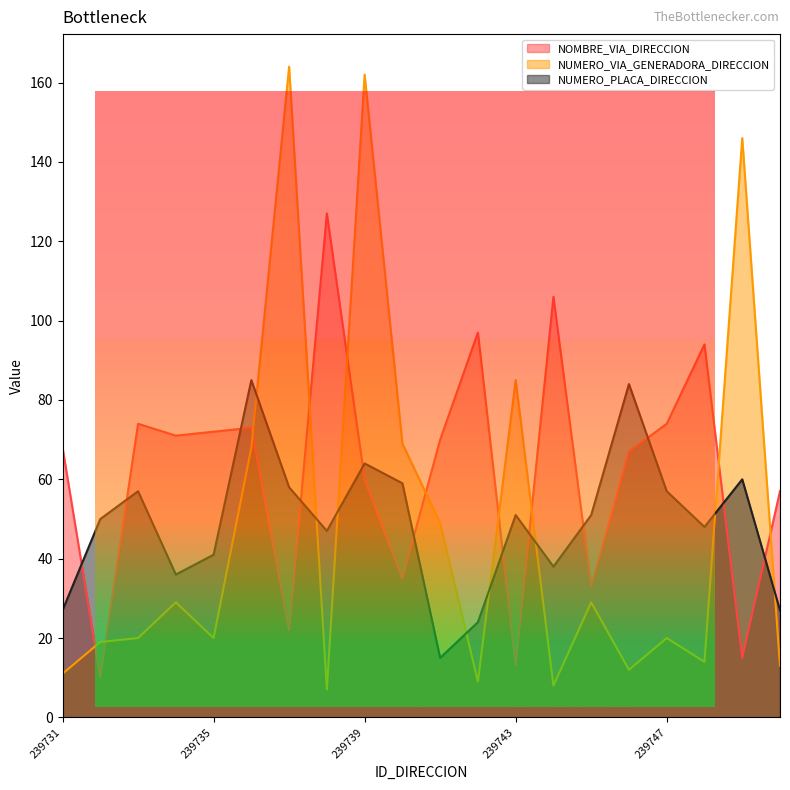

Reading right to left, what are all the values shown in this chart?

NOMBRE_VIA_DIRECCION: 239750=57	239749=15	239748=94	239747=74	239746=67	239745=33	239744=106	239743=13	239742=97	239741=70	239740=35	239739=60	239738=127	239737=22	239736=73	239735=72	239734=71	239733=74	239732=10	239731=68
NUMERO_VIA_GENERADORA_DIRECCION: 239750=13	239749=146	239748=14	239747=20	239746=12	239745=29	239744=8	239743=85	239742=9	239741=49	239740=69	239739=162	239738=7	239737=164	239736=68	239735=20	239734=29	239733=20	239732=19	239731=11
NUMERO_PLACA_DIRECCION: 239750=27	239749=60	239748=48	239747=57	239746=84	239745=51	239744=38	239743=51	239742=24	239741=15	239740=59	239739=64	239738=47	239737=58	239736=85	239735=41	239734=36	239733=57	239732=50	239731=27